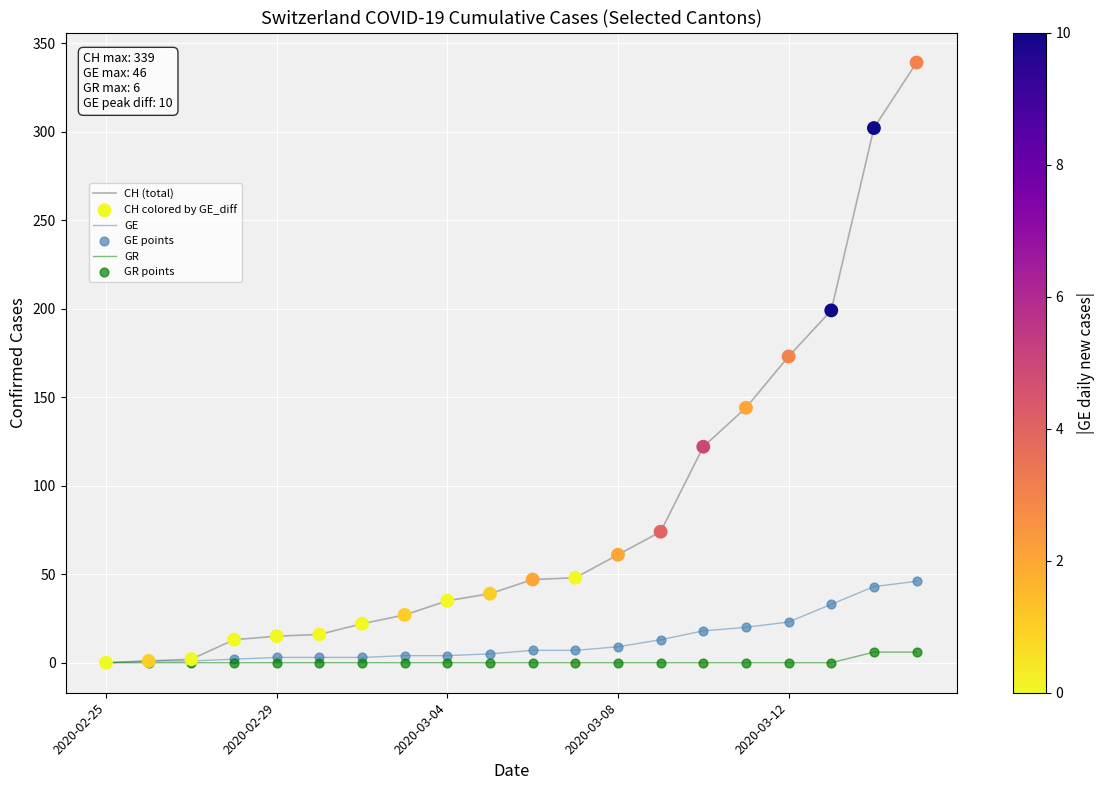

Which series has the largest total across all categories?

CH (total)